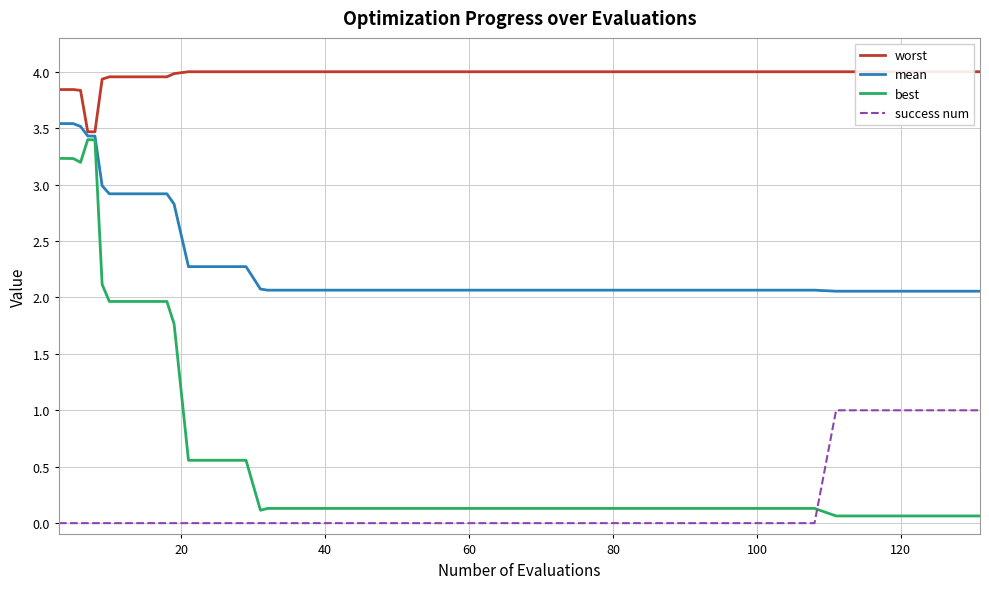

True or false: best and success num cross at least once.

True